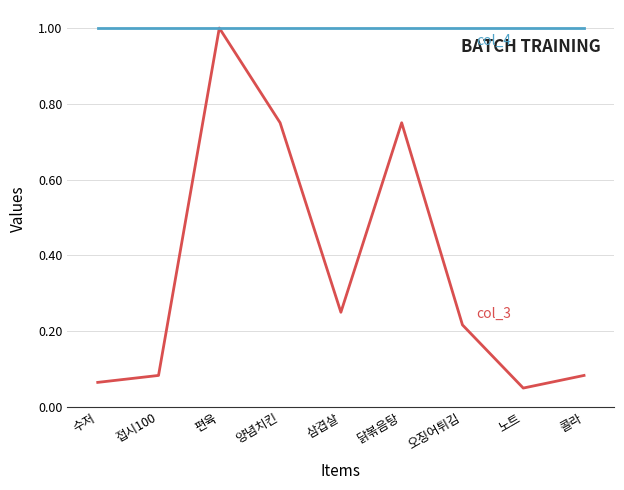

At which category is the sum across all series the highest?

편육